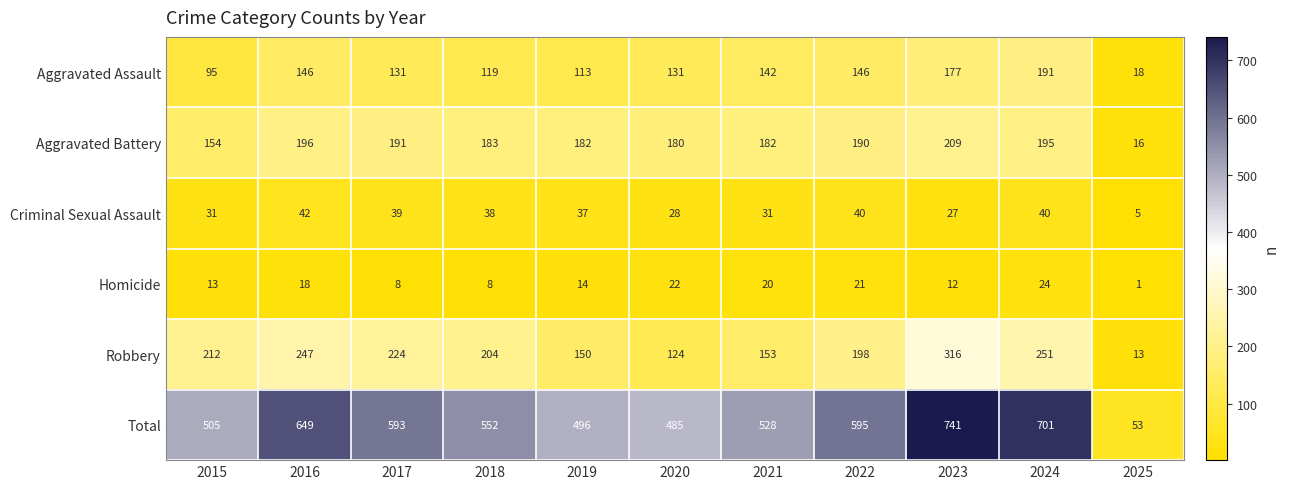

Where does the Aggravated Battery series first go above 183?

2016